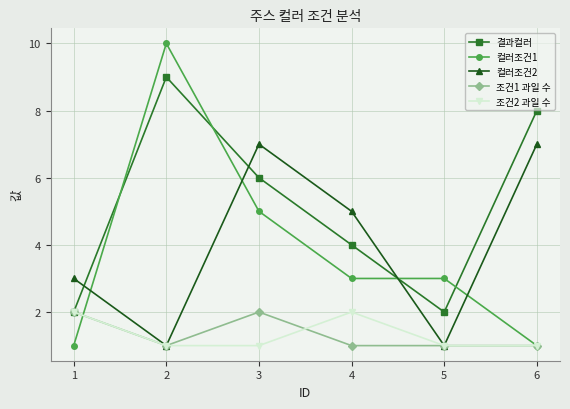

What is the total value across all series at 3?

21